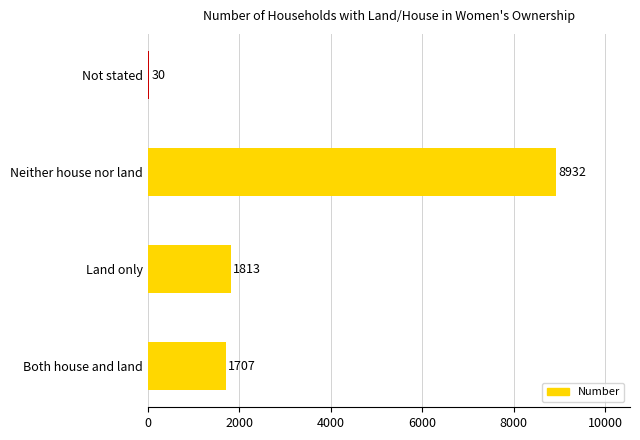

Where is the data nearest to the value 4481?

Land only